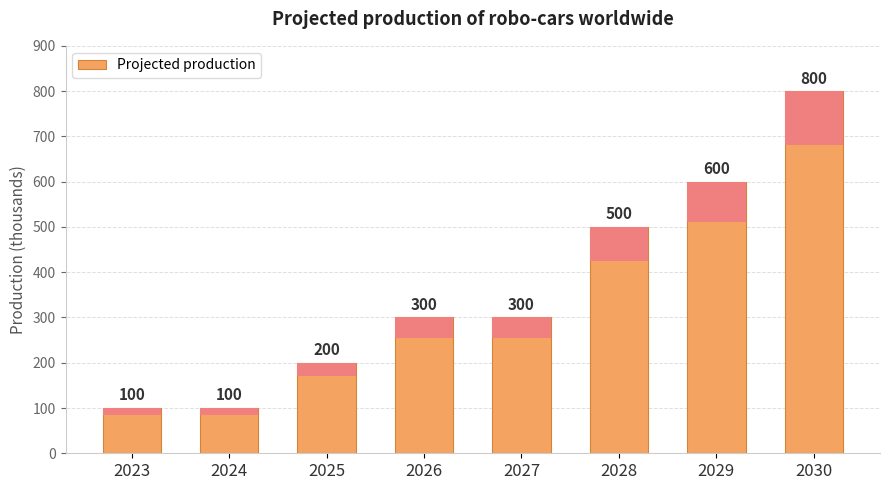

Rank the categories by value from highest to lowest.

2030, 2029, 2028, 2026, 2027, 2025, 2023, 2024